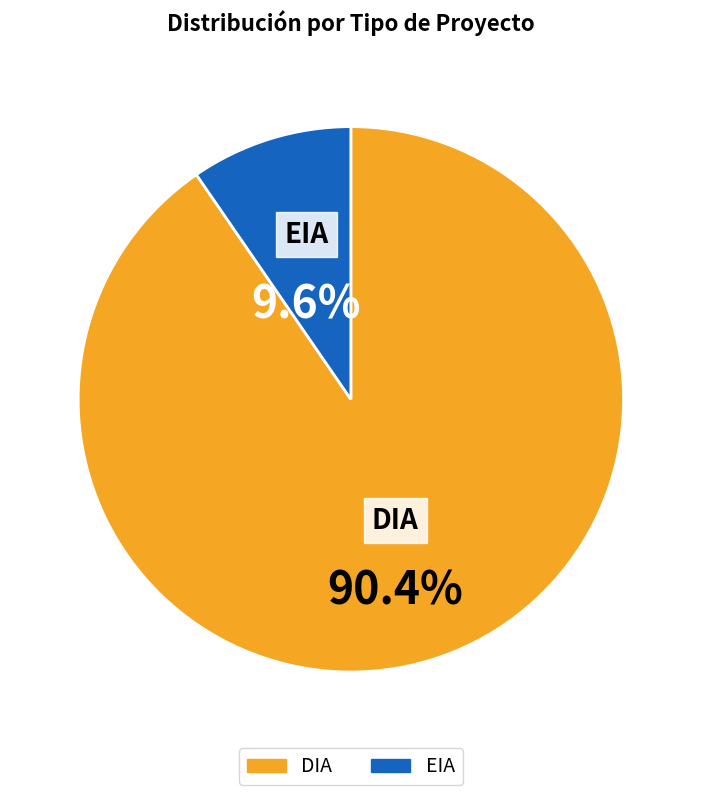

The DIA slice represents 90% of the pie. True or false?

True